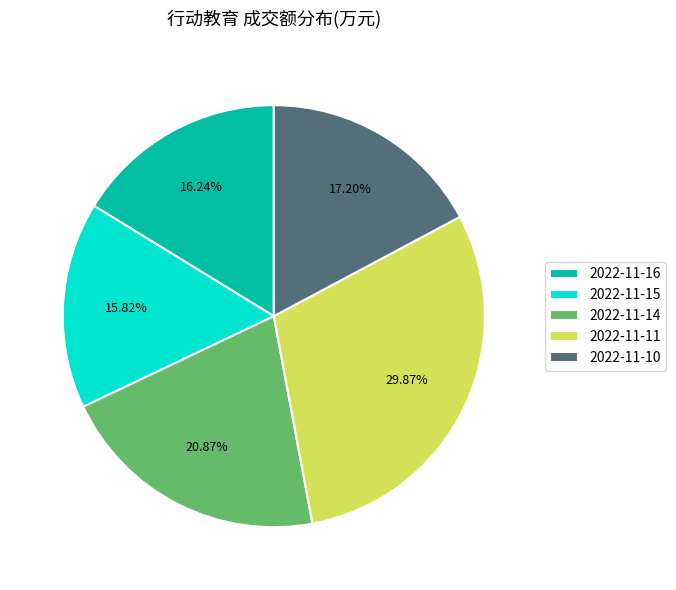

Combined, what portion of the pie is 2022-11-14 and 2022-11-10?

38.1%